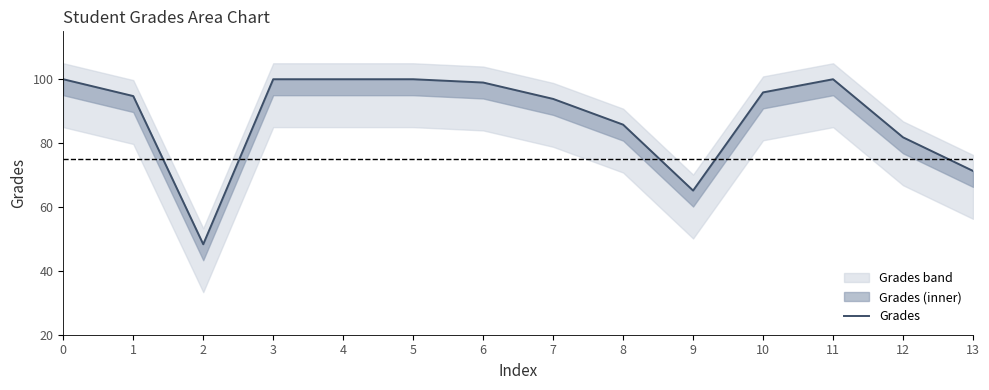

What is the greatest value displayed?

100.0